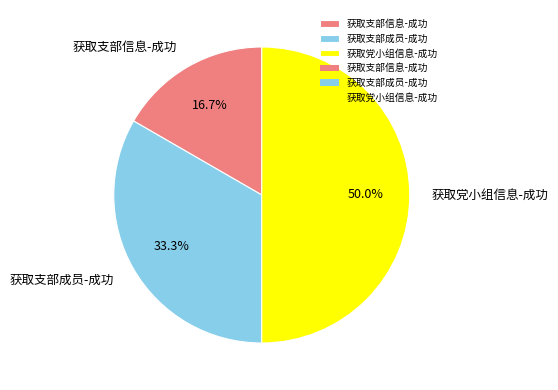

Which has a higher value, 获取支部信息-成功 or 获取支部成员-成功?

获取支部成员-成功